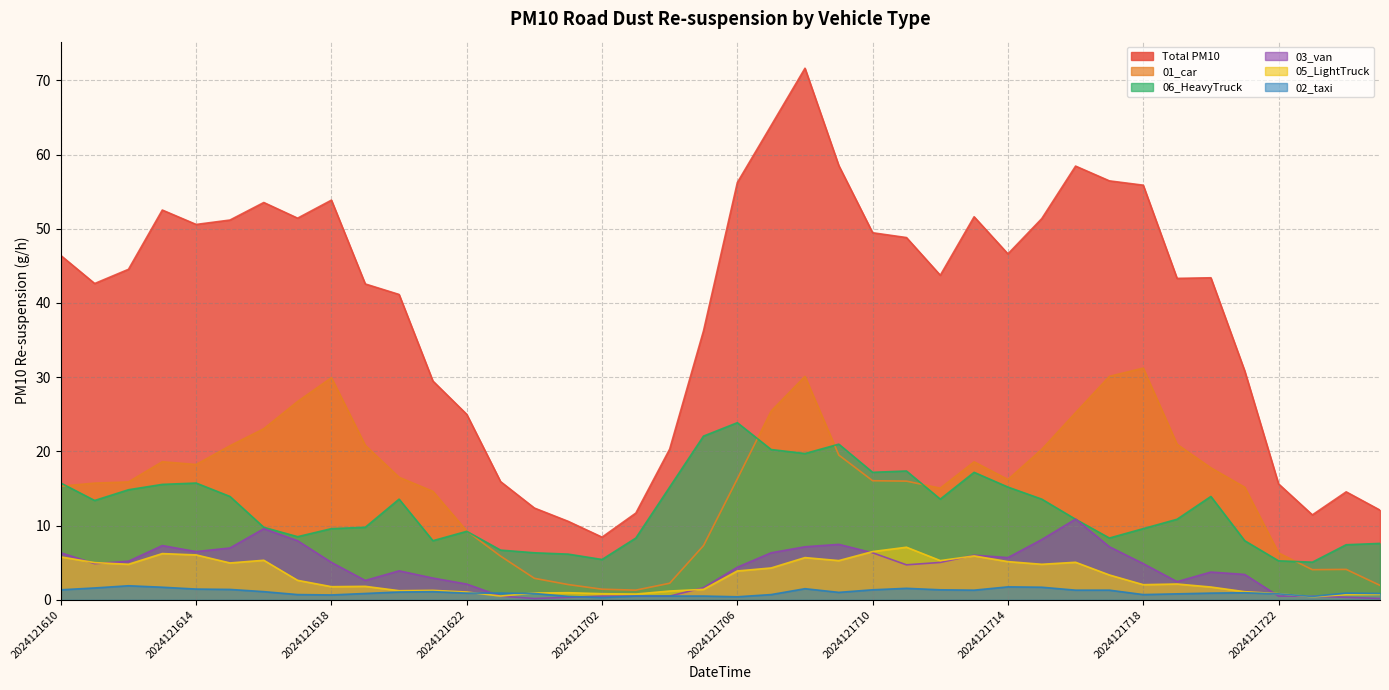

Which series has the widest spread of values?

Total PM10